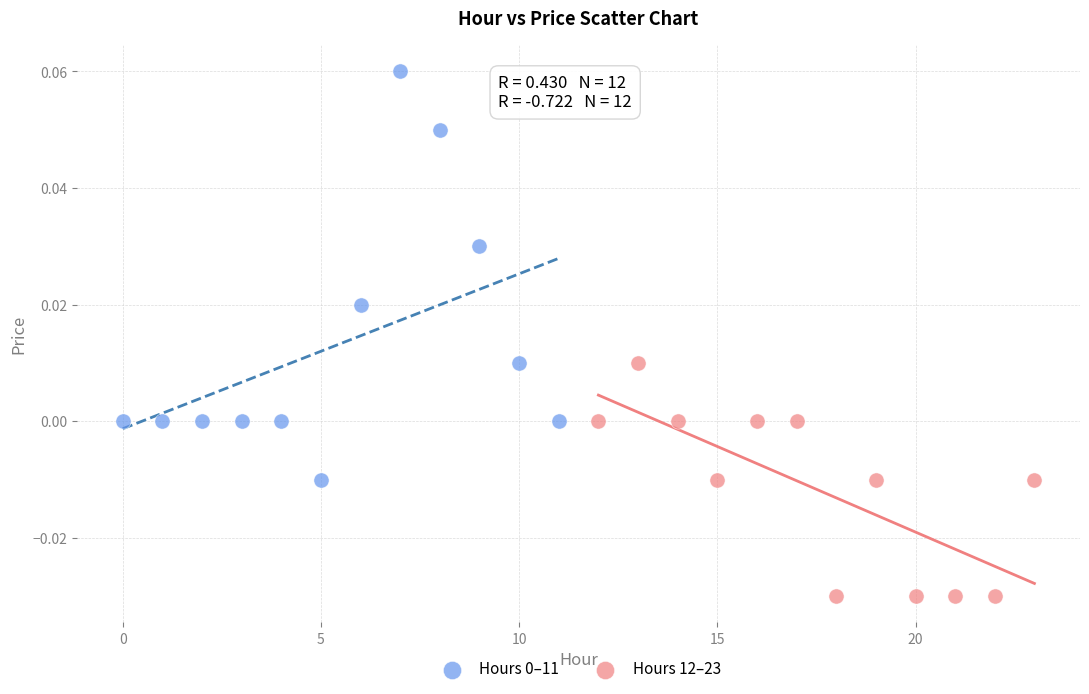

Which series reaches the minimum Y coordinate?

Hours 12–23